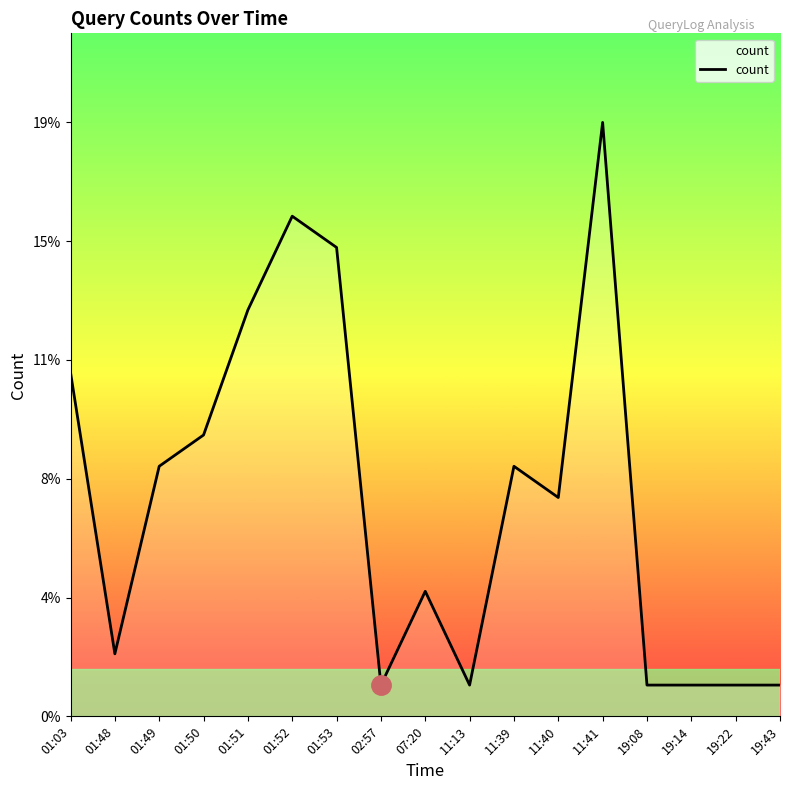

Is this an area chart (filled region under the line)?

Yes